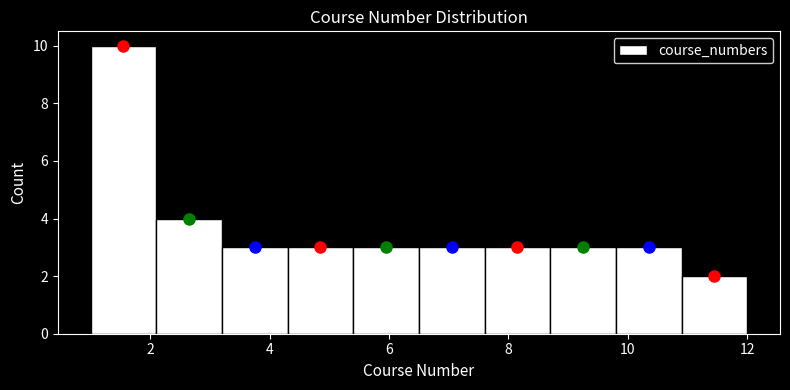

Reading left to right, list every bar in this chart as the range it spans on the x-axis followed by its height. Neither the bar edges nor the heights are printed on the chart, so give them approximately, as read against the axes.

1.0 to 2.1: 10
2.1 to 3.2: 4
3.2 to 4.3: 3
4.3 to 5.4: 3
5.4 to 6.5: 3
6.5 to 7.6: 3
7.6 to 8.7: 3
8.7 to 9.8: 3
9.8 to 10.9: 3
10.9 to 12.0: 2